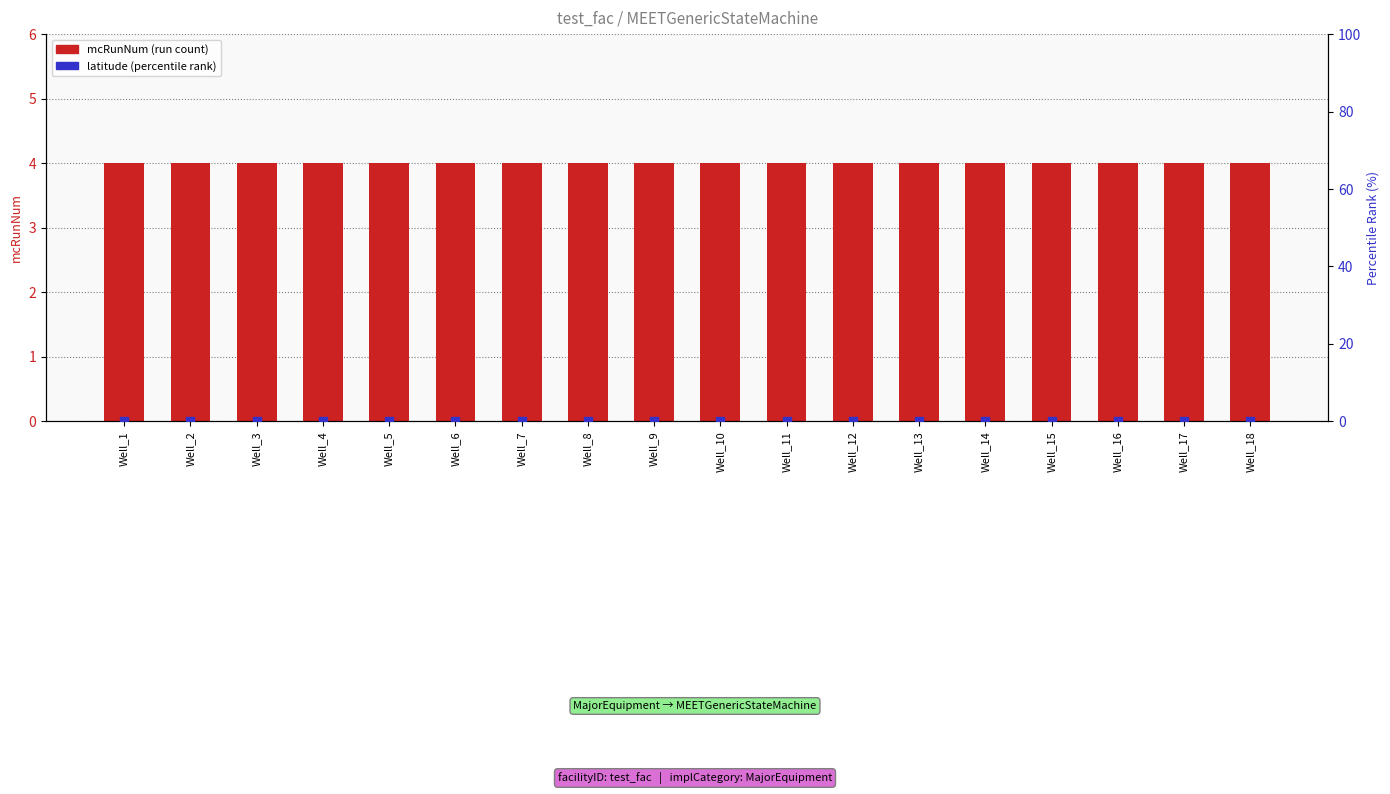

At how many categories does at least one series exceed 3?

18